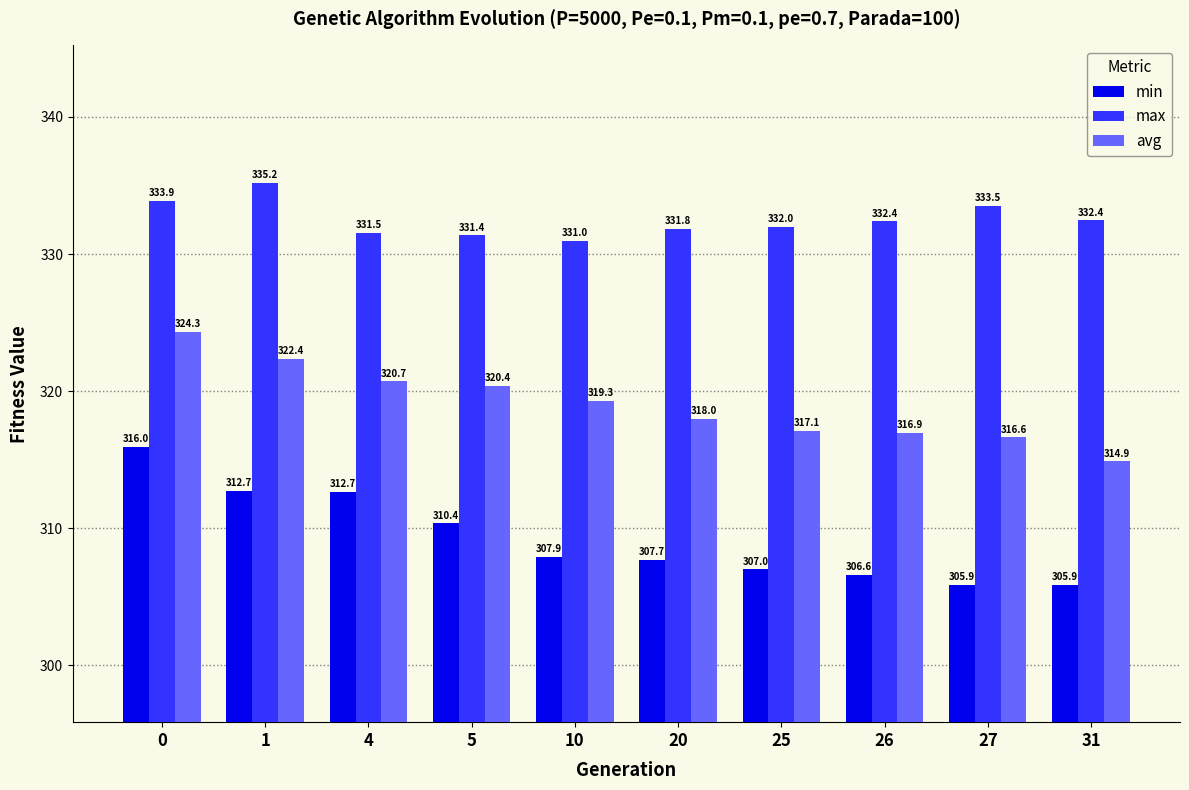

What is the difference between the maximum and minimum values in the max series?

4.2